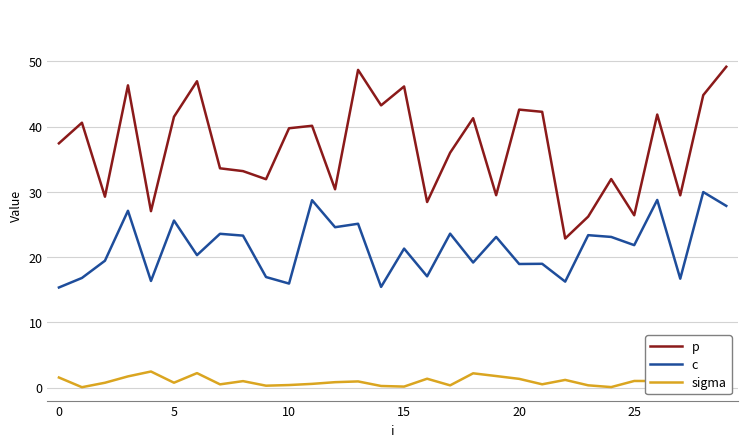

Does the chart have visible grid lines?

Yes